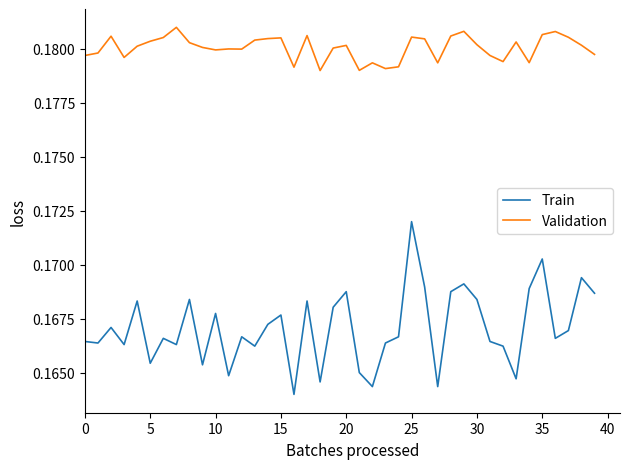

Which series has the largest total across all categories?

Validation